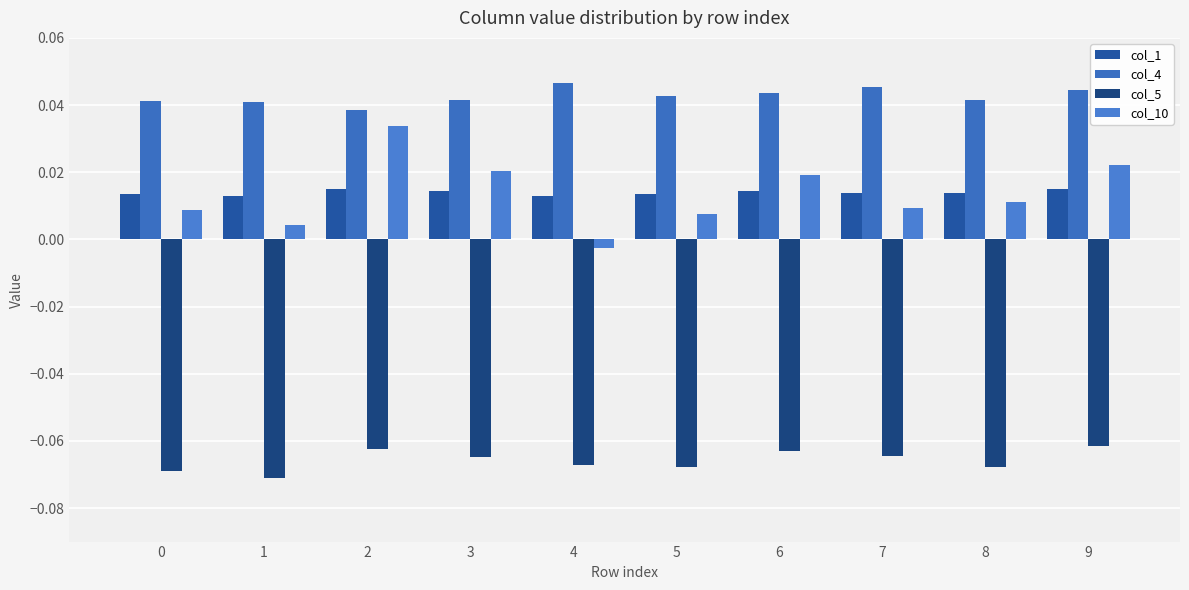

Count the number of data series in this chart.

4